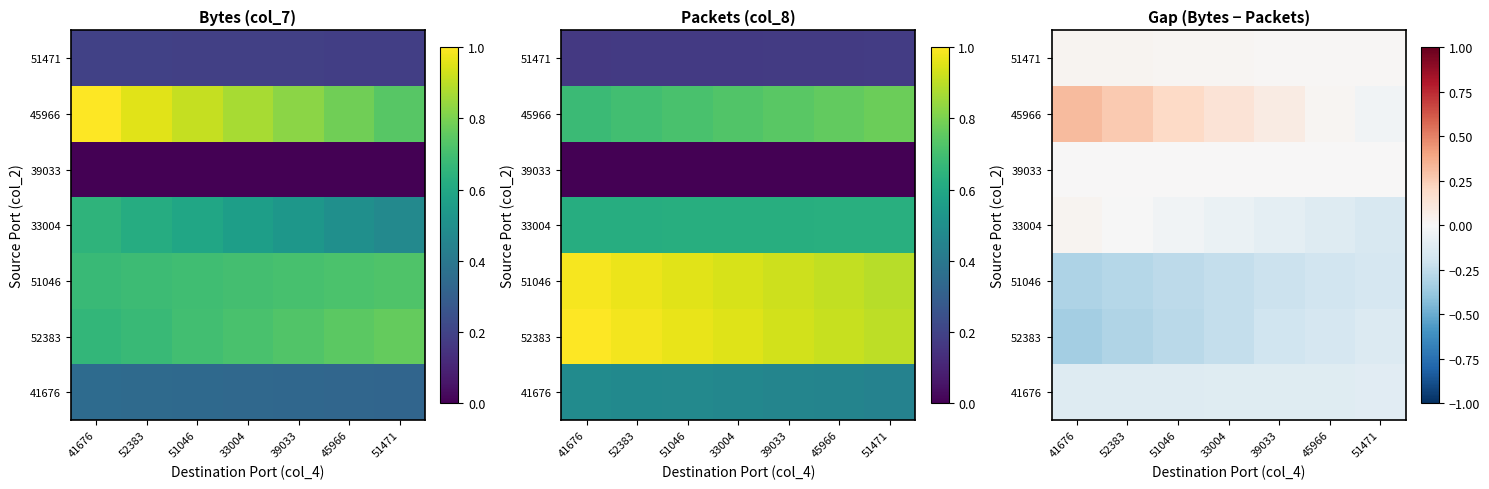

At 45966, list the series in order from largest to smallest.

45966, 51471, 39033, 41676, 33004, 52383, 51046